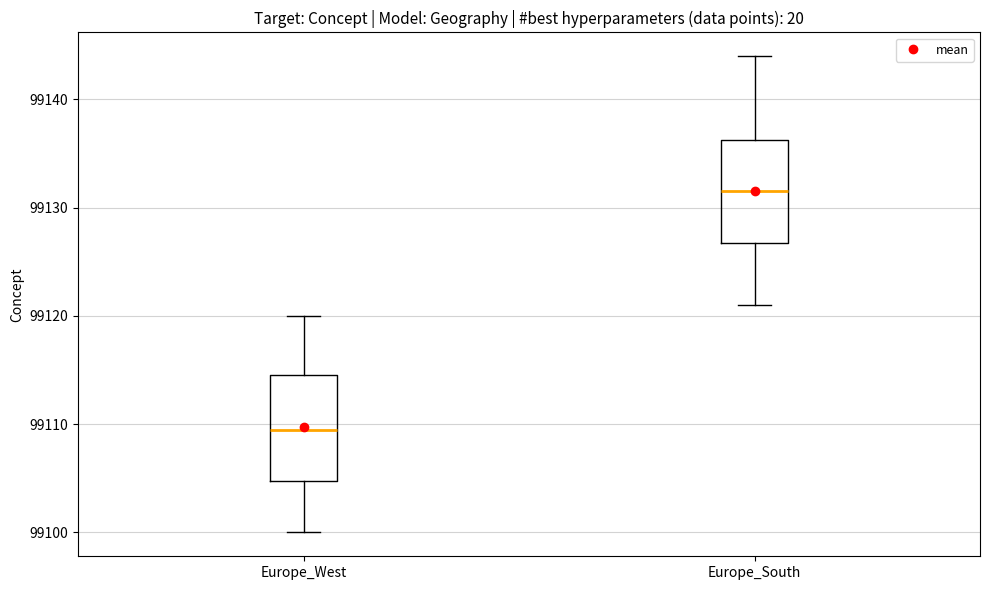

Reading left to right, transcribe this box plot: for each box, give where its median line is, the range the box spans, and where its two whiskers end, as read against the y-axis. The values are not printed on the chart, so give them approximately, as read against the axis.

Europe_West: median 99110, box 99105 to 99115, whiskers 99100 to 99120
Europe_South: median 99132, box 99127 to 99136, whiskers 99121 to 99144